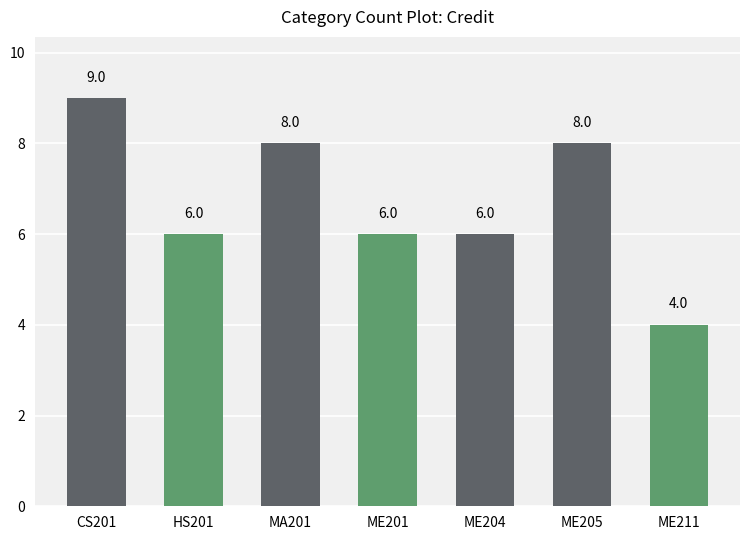

Which has a higher value, ME204 or ME205?

ME205